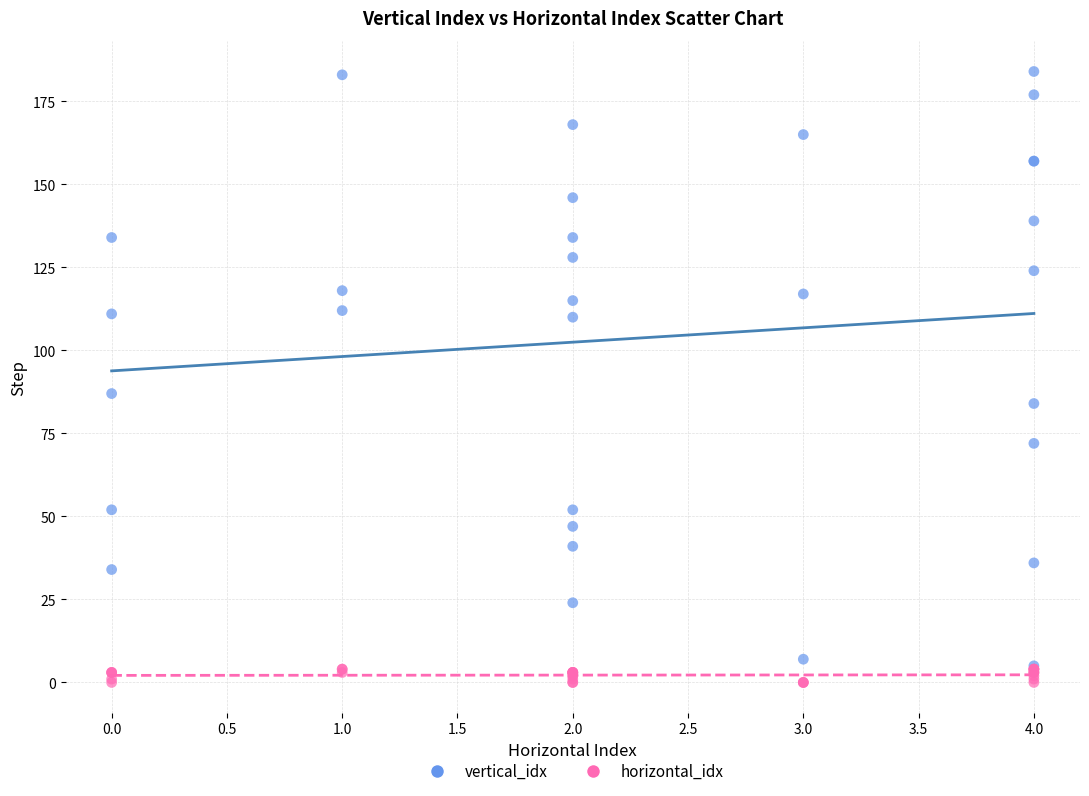

Which series contains the highest Y value?

vertical_idx